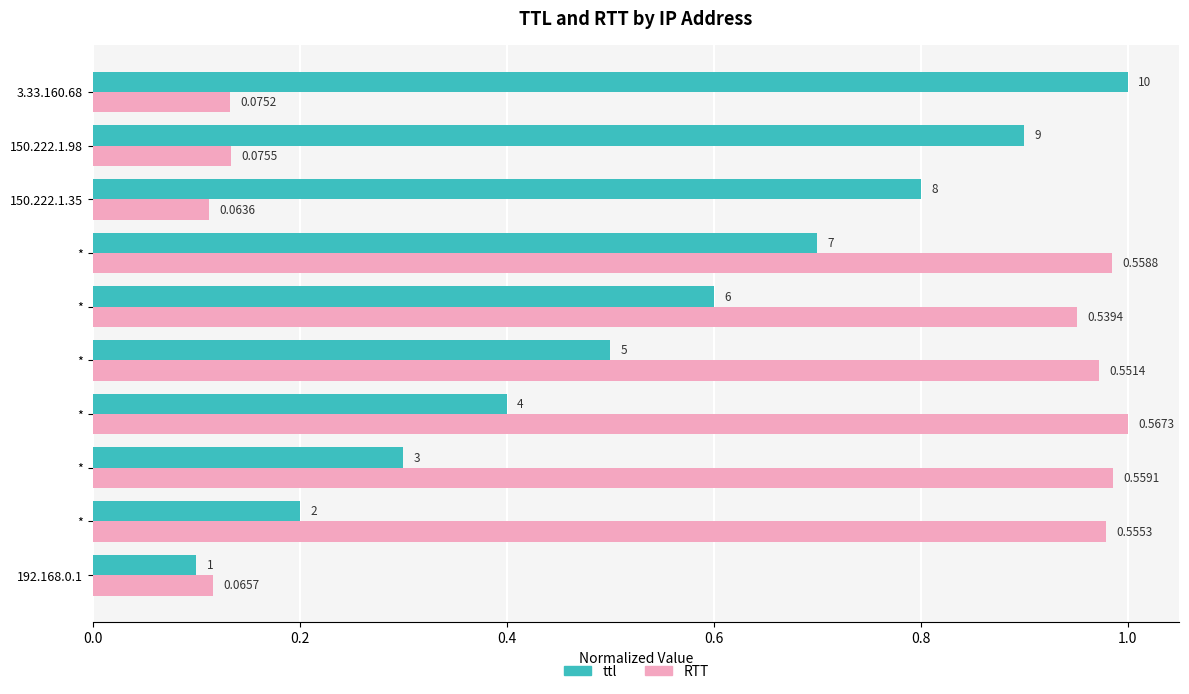

Reading left to right, what are all the values shown in this chart?

ttl: 0.1	0.2	0.3	0.4	0.5	0.6	0.7	0.8	0.9	1.0
RTT: 0.1	1.0	1.0	1.0	1.0	1.0	1.0	0.1	0.1	0.1